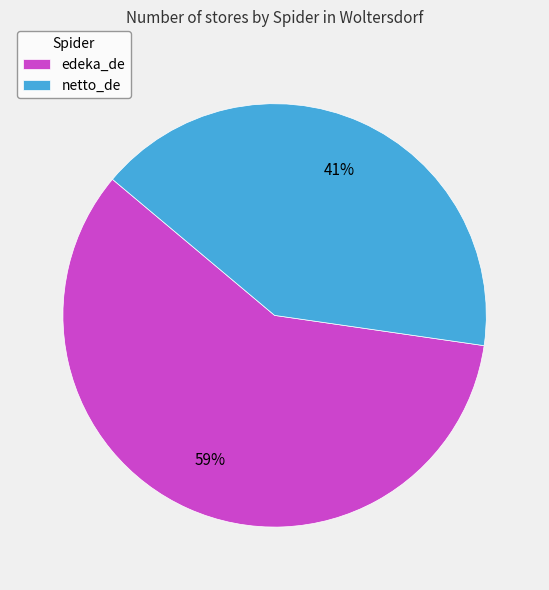

What is the smallest slice in the pie chart?

netto_de